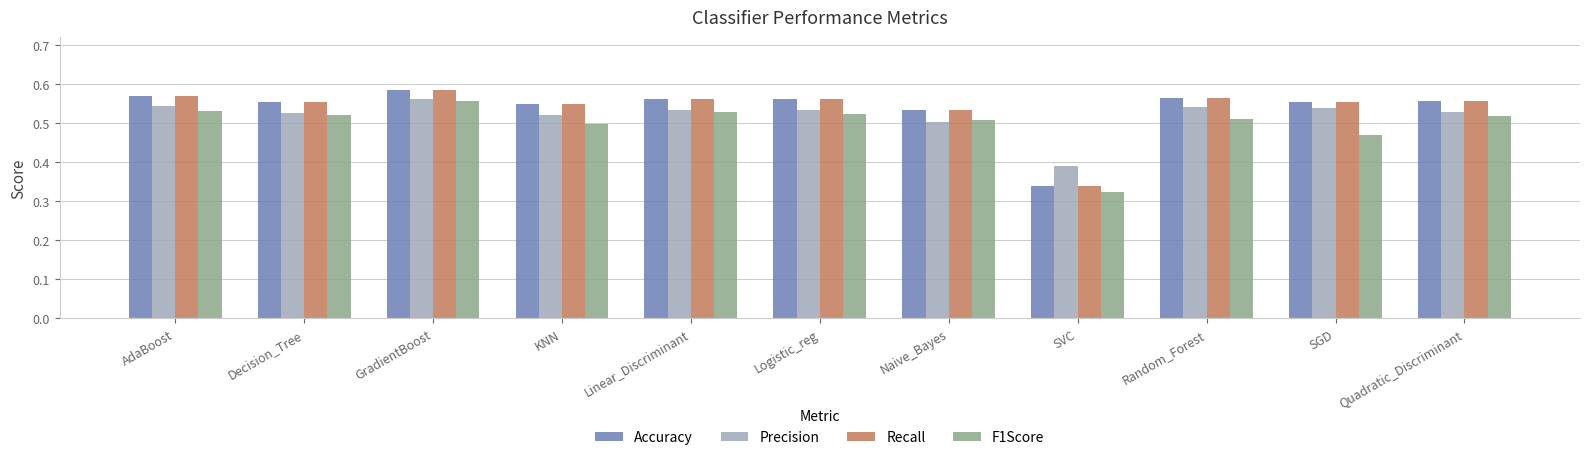

At which label does Recall reach its minimum?

SVC